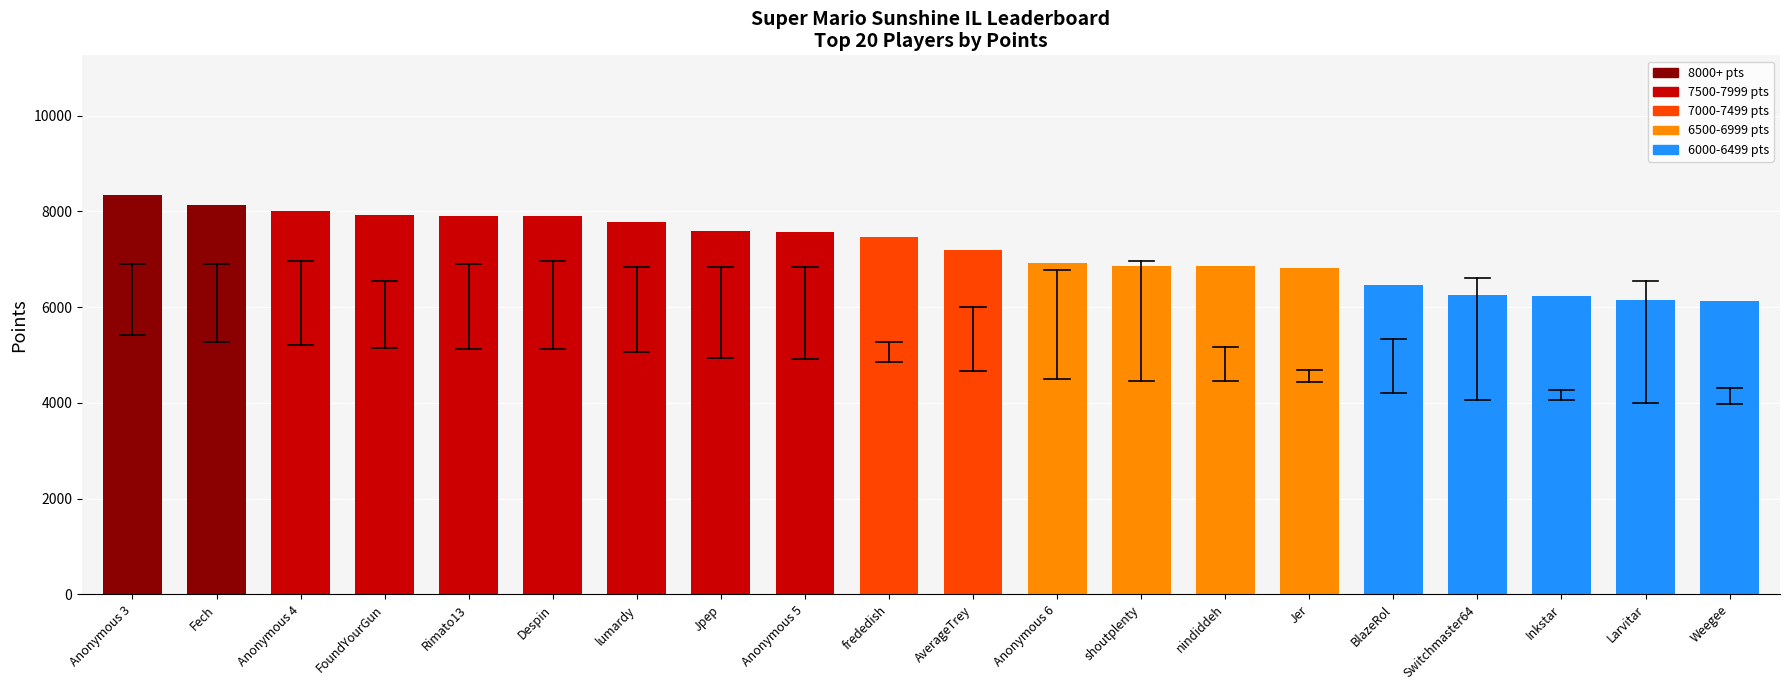

Between Fech and Rimato13, which is larger?

Fech